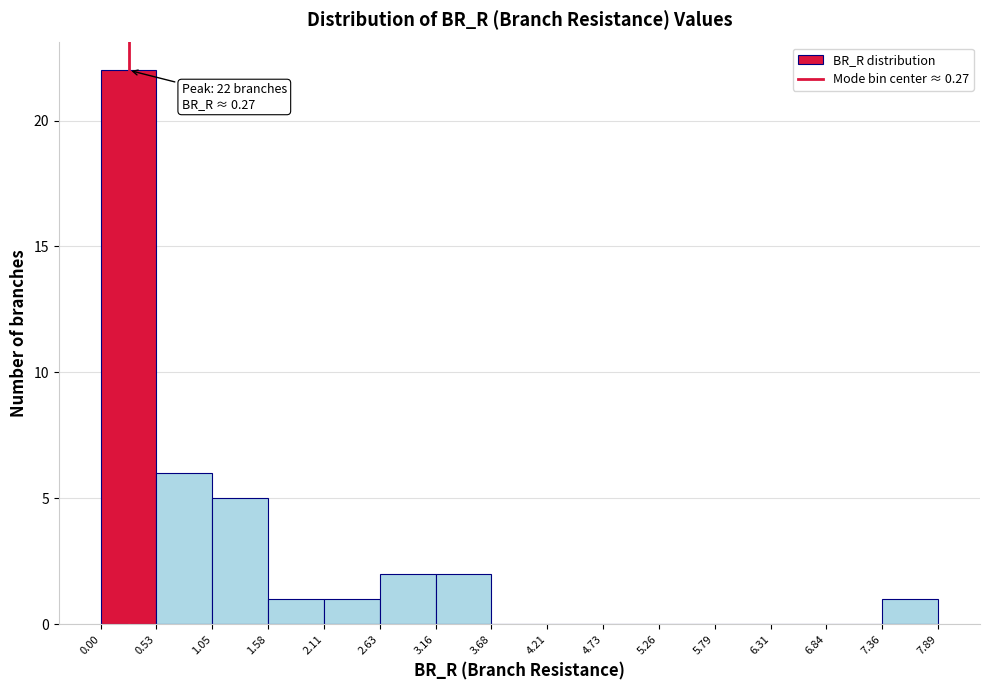

Which range on the x-axis has the tallest bar?

0.00 to 0.53